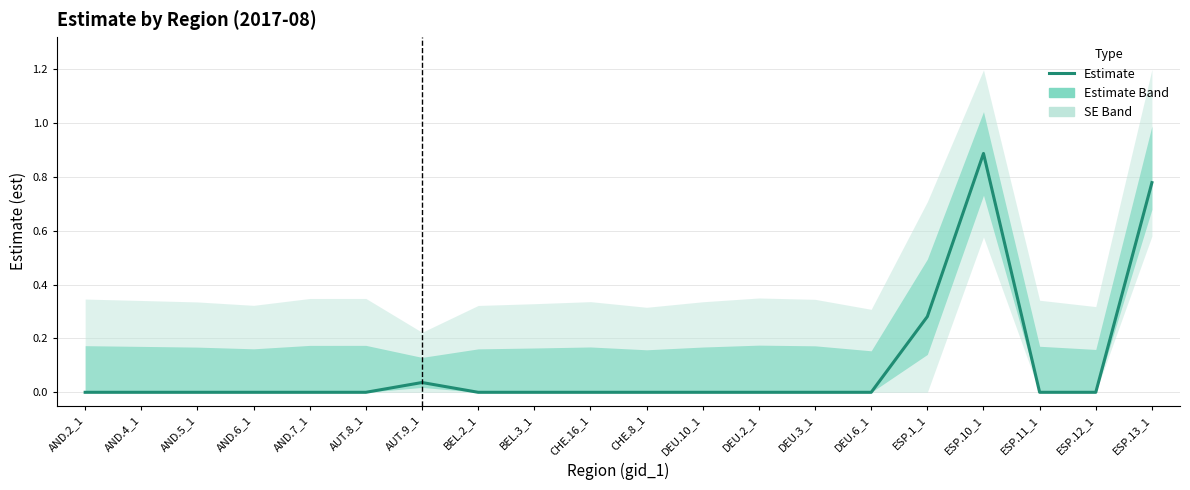

True or false: there are more than 0 points higher than both neighbors.

True